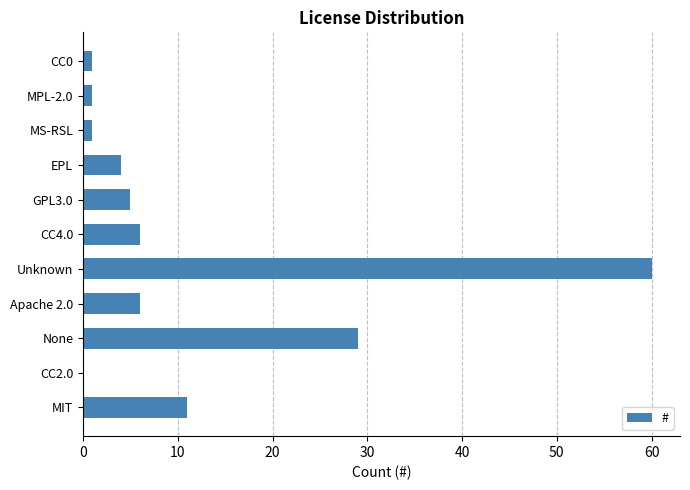

What is the change in value from CC2.0 to None?

+29